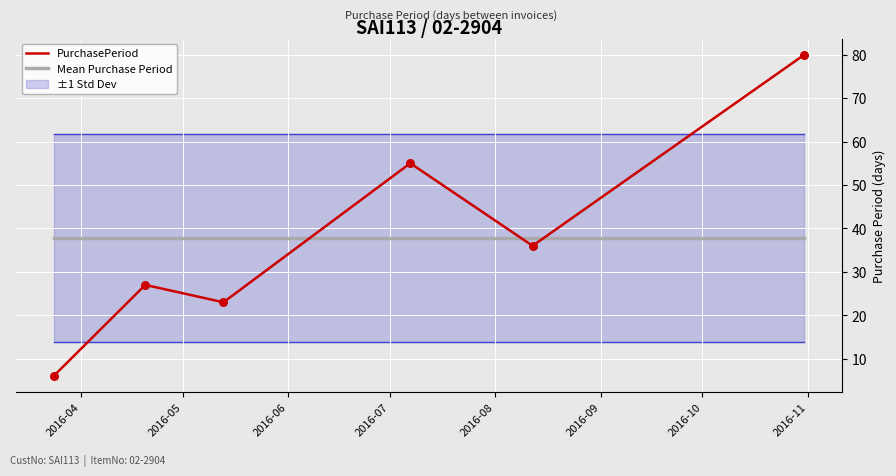

Which series has the largest total across all categories?

PurchasePeriod